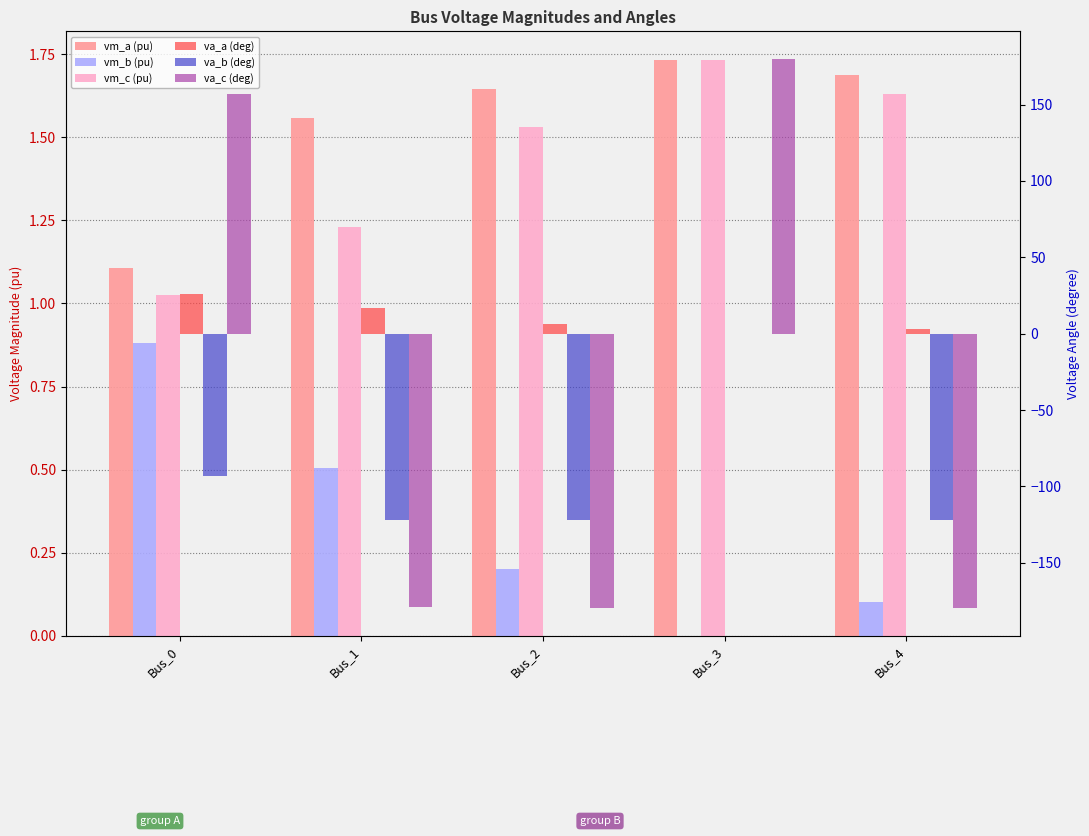

Read the vm_c (pu) value at Bus_0.

1.0